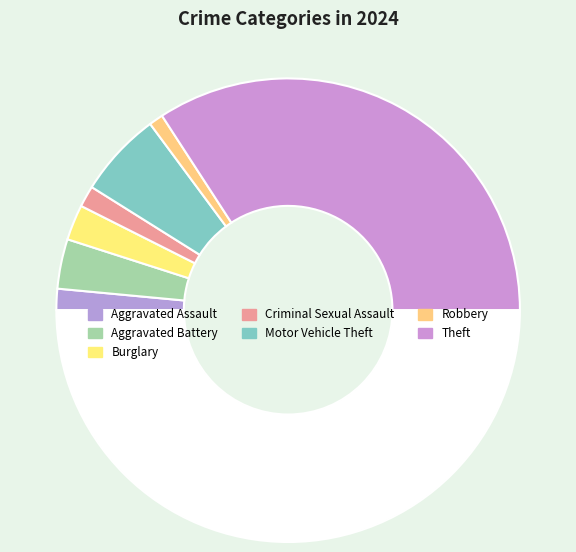

Count the number of slices in the pie.

8